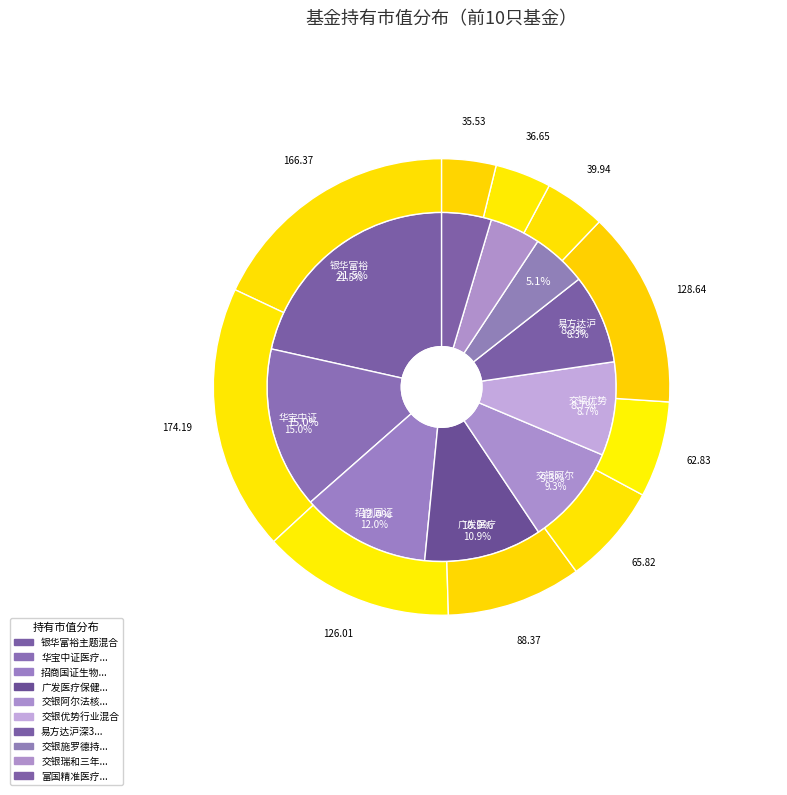

To the nearest percent, what is the average slice percentage?

10%